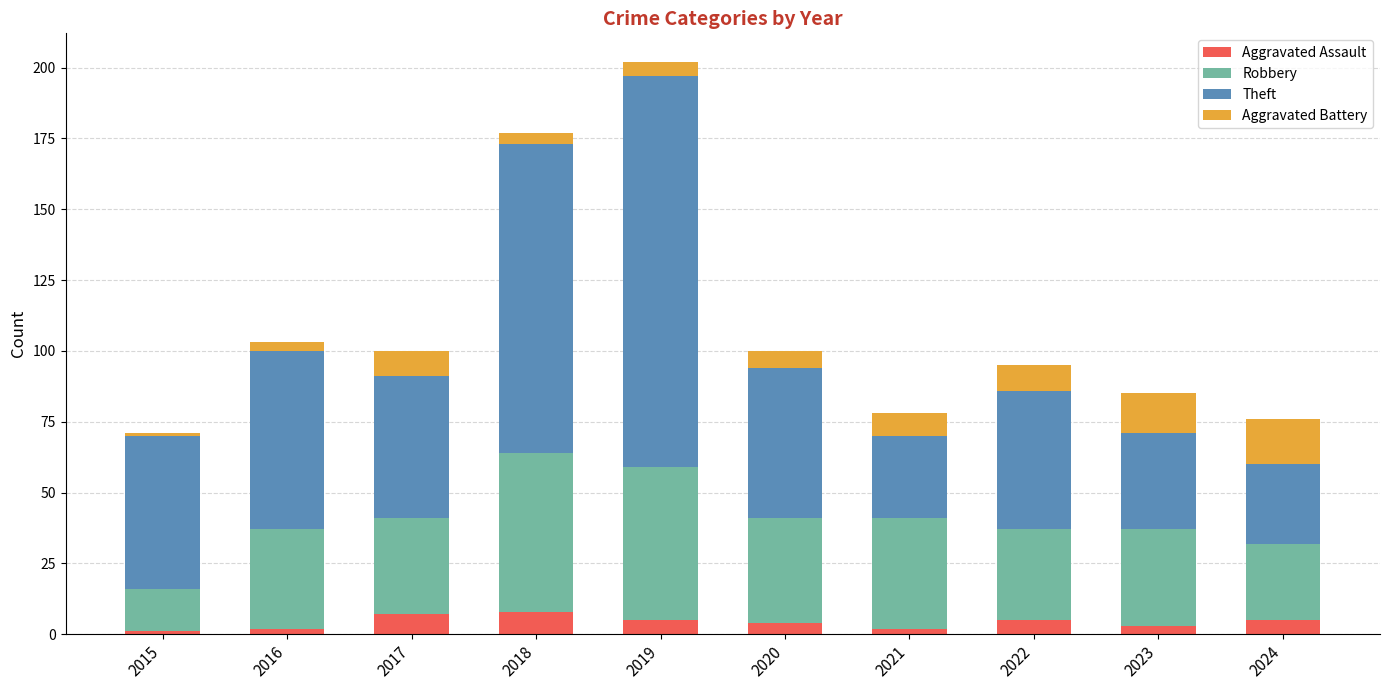

At which category is the sum across all series the highest?

2019